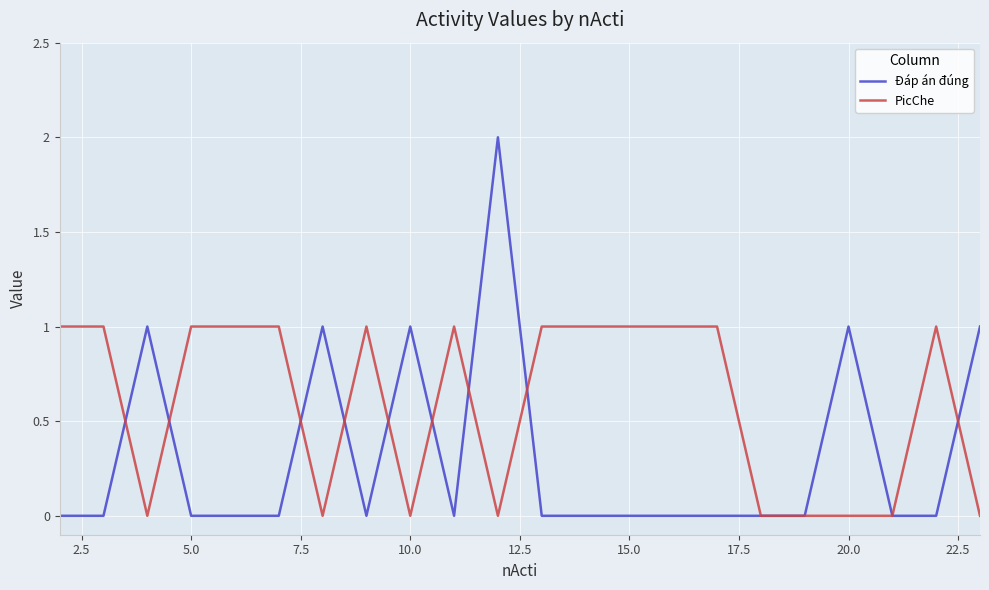

What are all the series names shown in the legend?

Đáp án đúng, PicChe